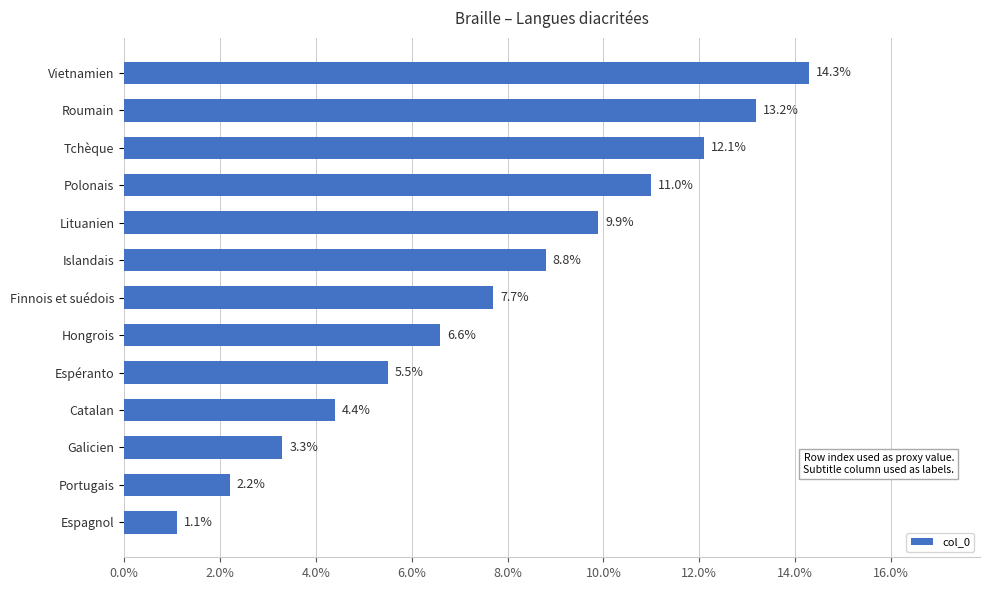

What is the change in value from Portugais to Catalan?

+2.2